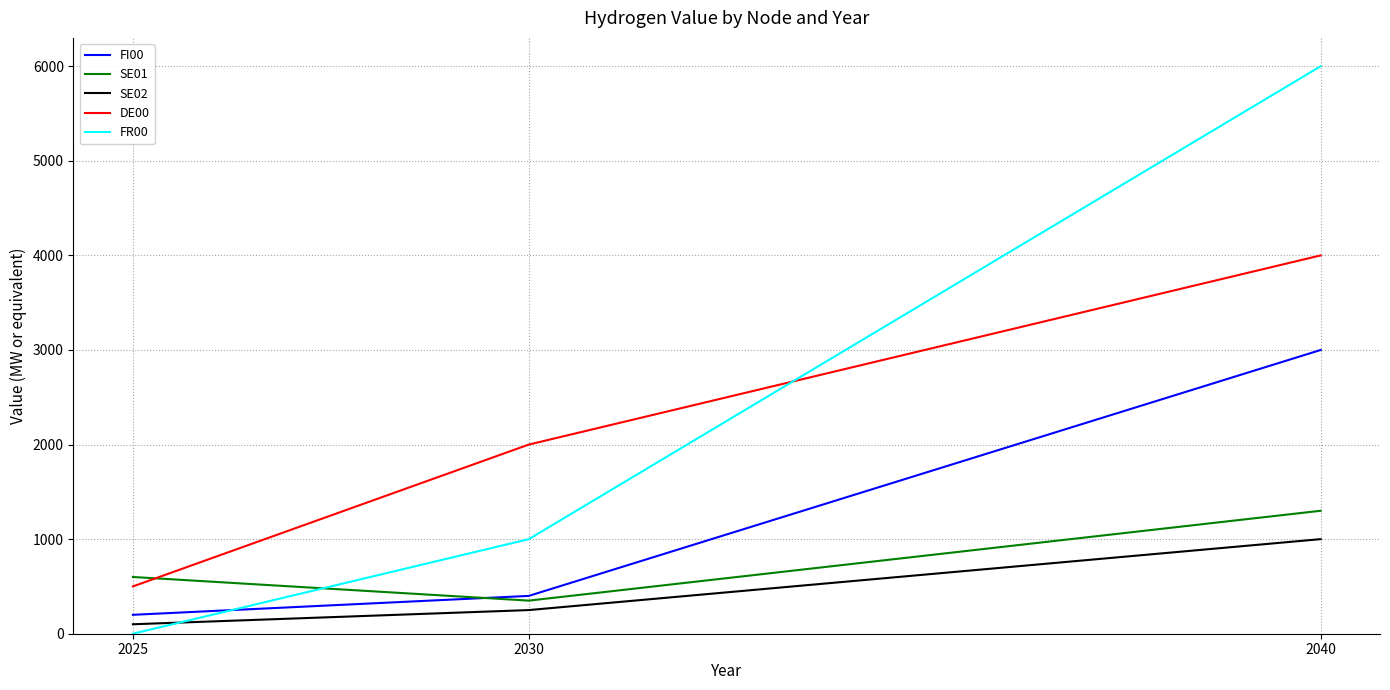

Reading right to left, transcribe all the data shown in this chart.

FI00: 3000	400	200
SE01: 1300	350	600
SE02: 1000	250	100
DE00: 4000	2000	500
FR00: 6000	1000	0